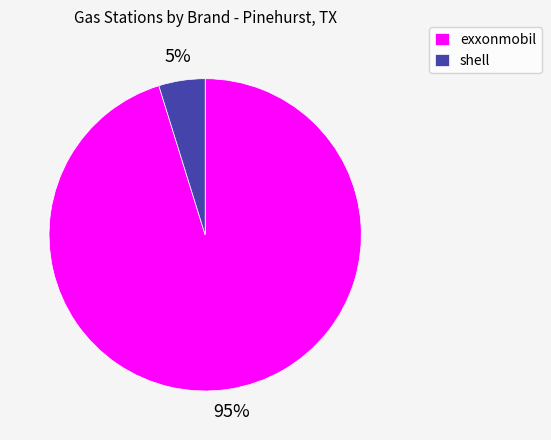

To the nearest percent, what is the difference between the exxonmobil and shell slice percentages?

90%